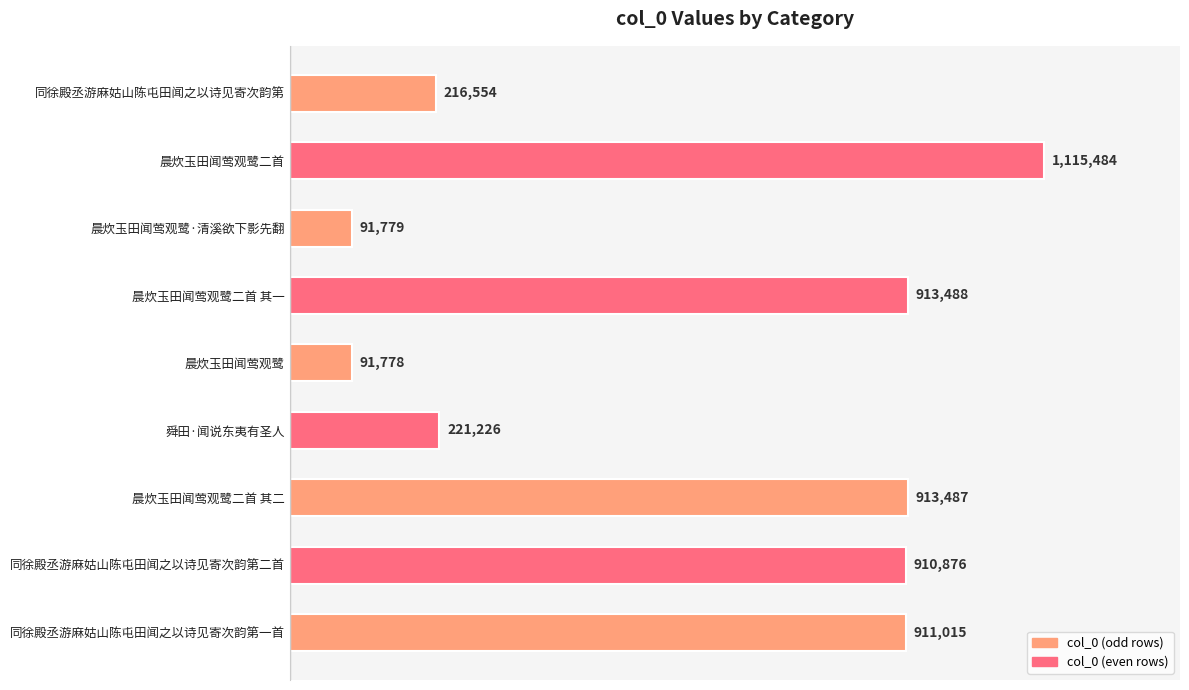

Does the chart contain any negative values?

No